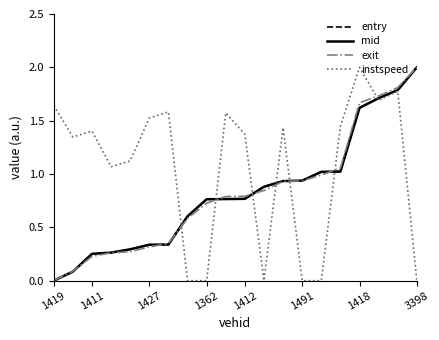

True or false: exit and instspeed cross at least once.

True